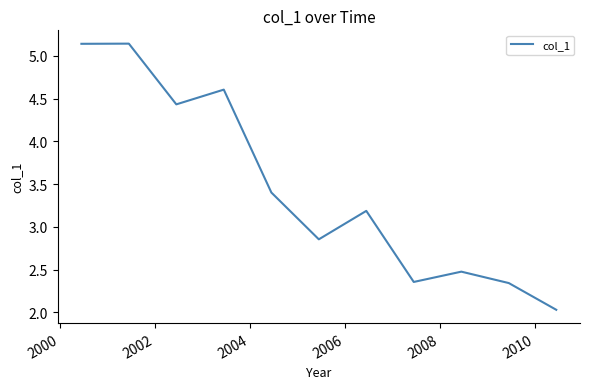

What is the difference between the maximum and minimum values?

3.1